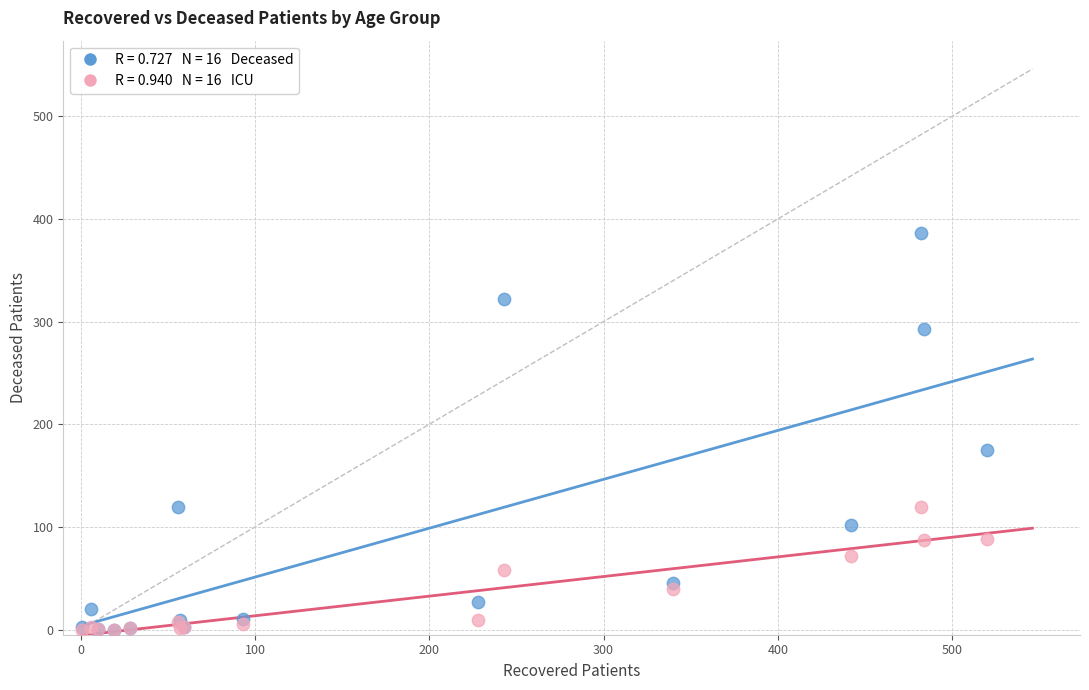

Across all series, what Y value is closest to 193?

175